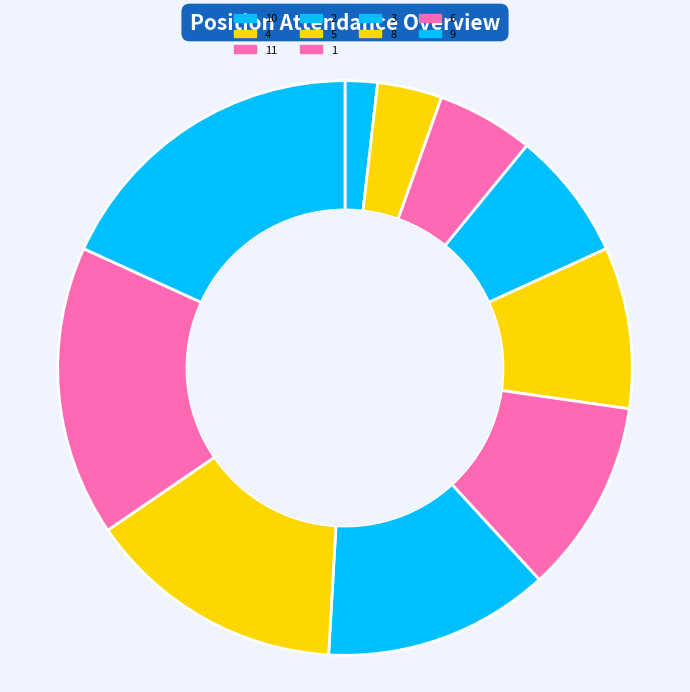

Combined, do 9 and 11 account for over 50%?

No